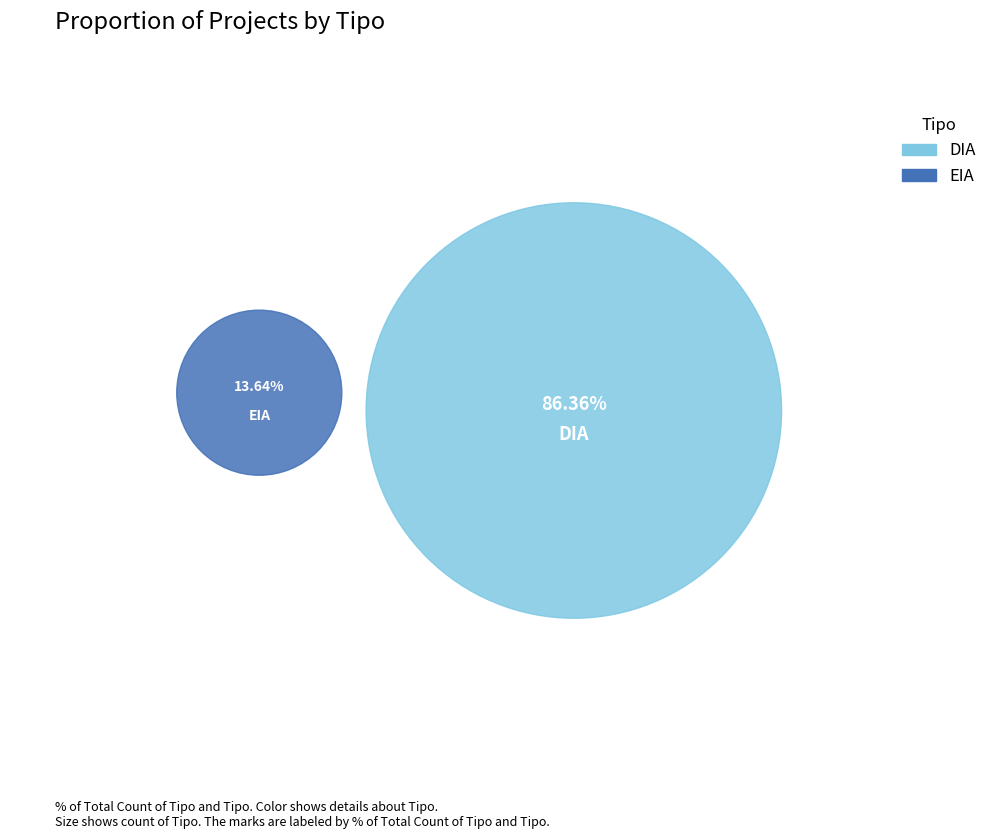

Combined, what portion of the pie is EIA and DIA?

100.0%